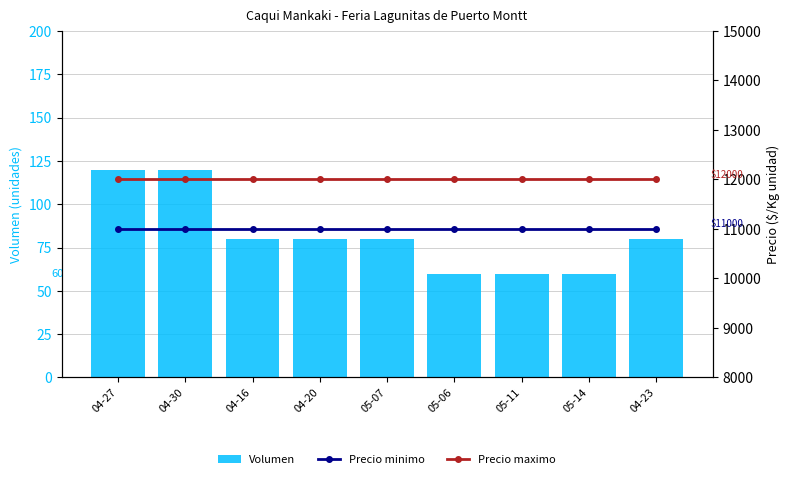

Rank the categories by Precio maximo value from highest to lowest.

04-27, 04-30, 04-16, 04-20, 05-07, 05-06, 05-11, 05-14, 04-23